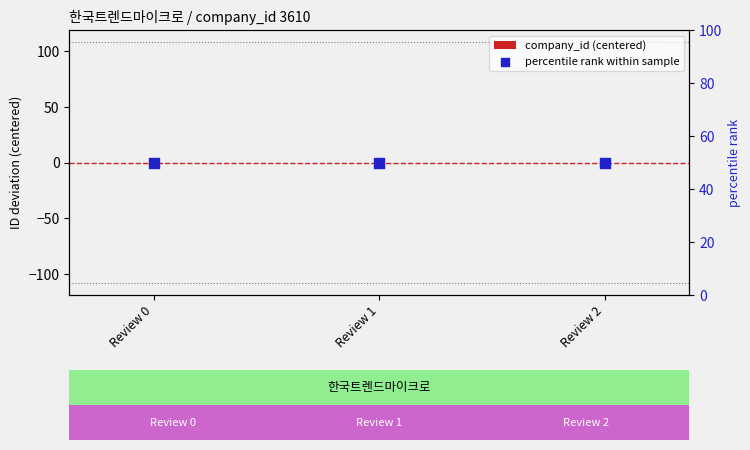

What are all the series names shown in the legend?

company_id (centered), percentile rank within sample